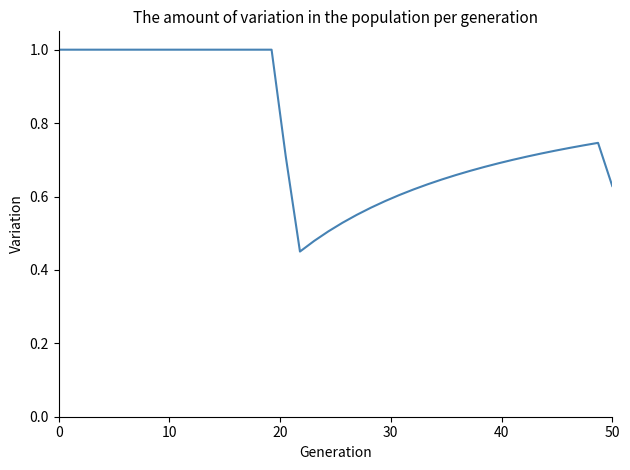

What is the maximum value shown in the chart?

1.0